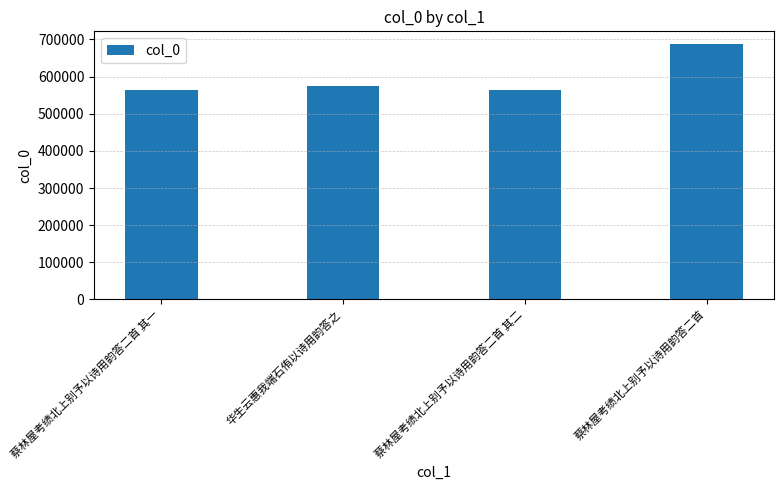

What is the label of the 1st bar from the left?

蔡林屋考绩北上别予以诗用韵答二首 其一